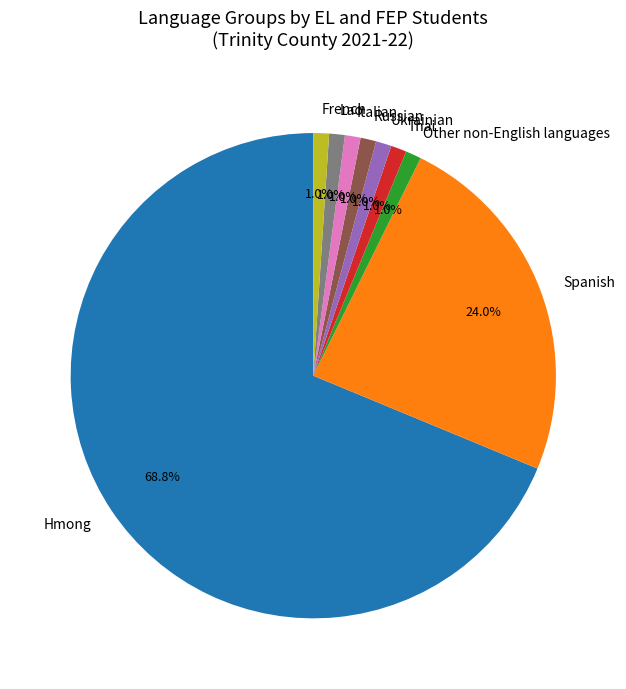

Does Ukrainian represent more than half of the total?

No